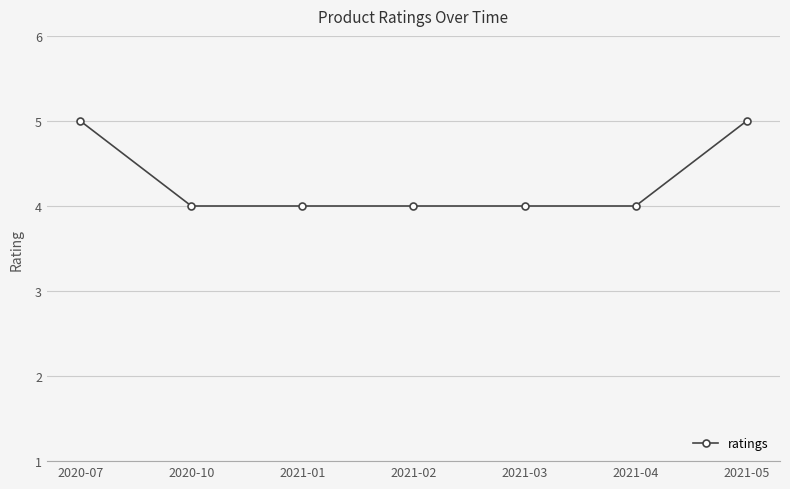

What is the difference between the values at 2020-10 and 2021-05?

1